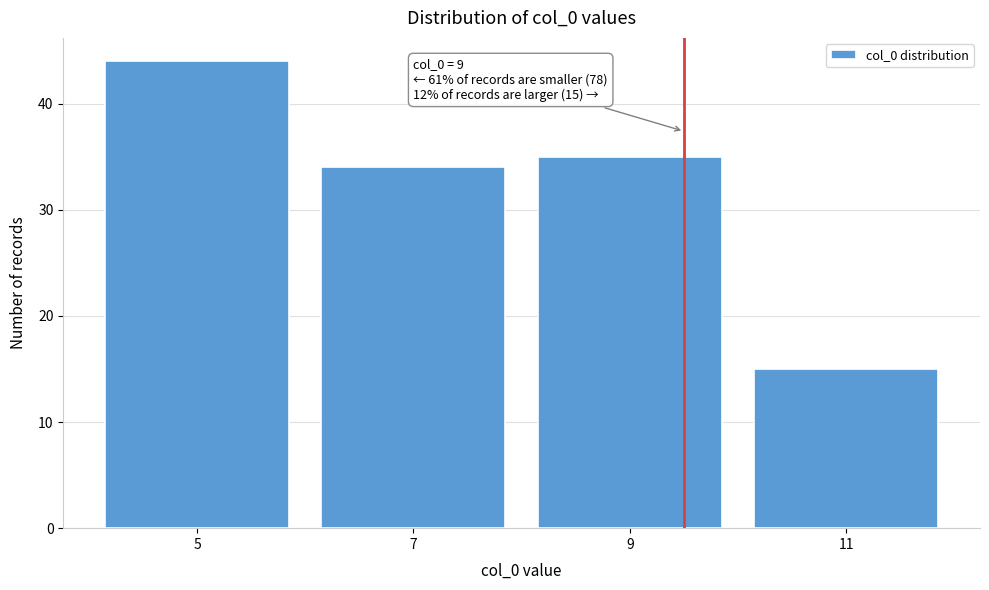

Reading right to left, transcribe all the data shown in this chart.

15	35	34	44